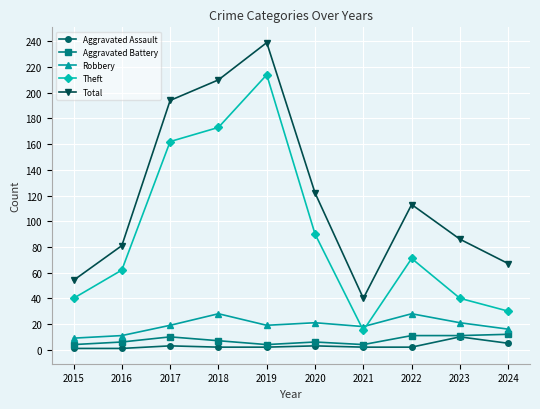

The Theft series shows 17 at 2015. True or false?

False